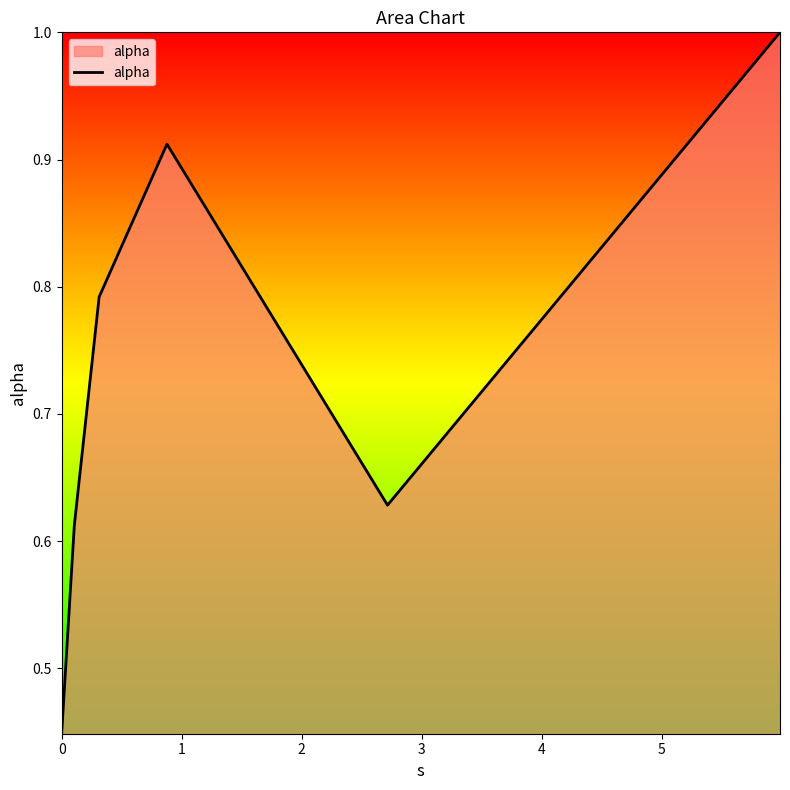

What is the sum of all values?

4.4